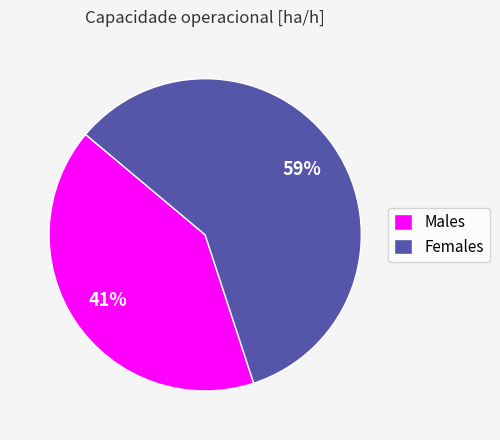

Which has a higher value, Females or Males?

Females